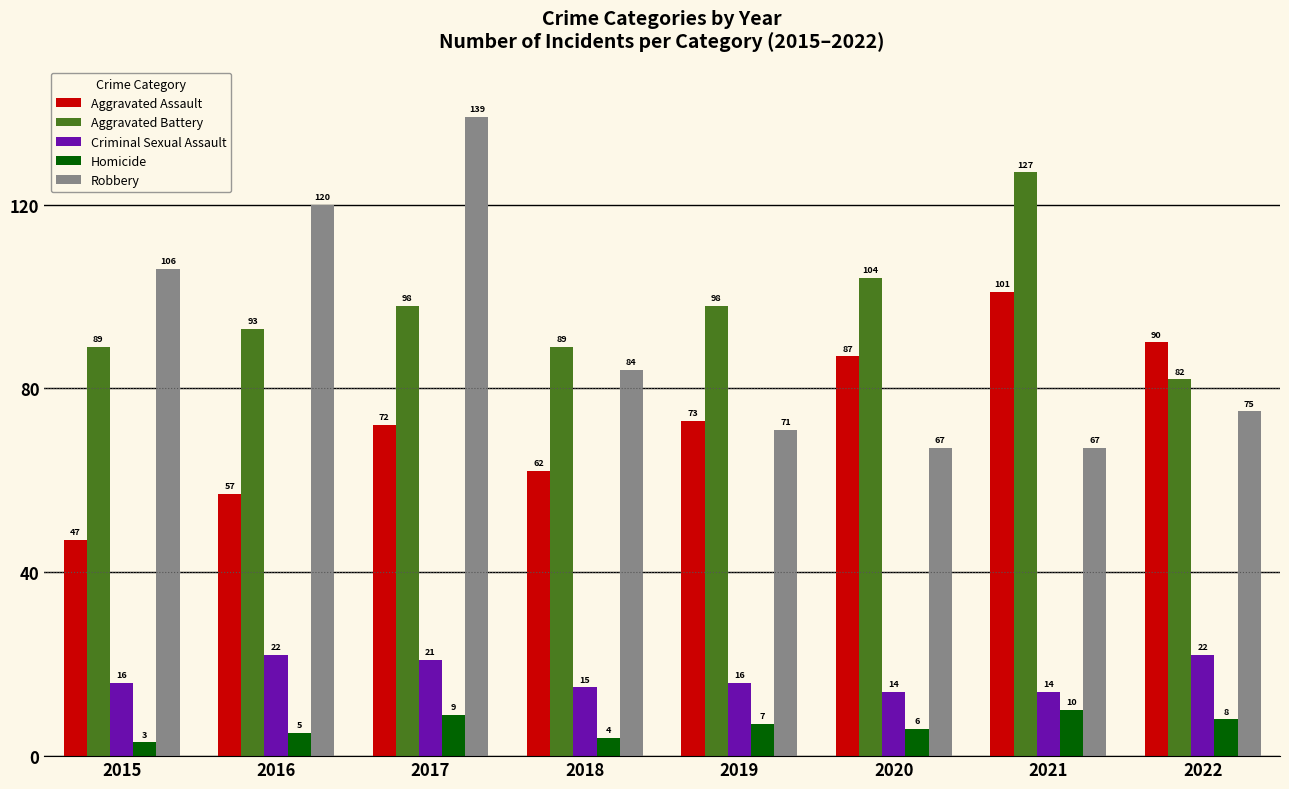

Read the Robbery value at 2017.

139